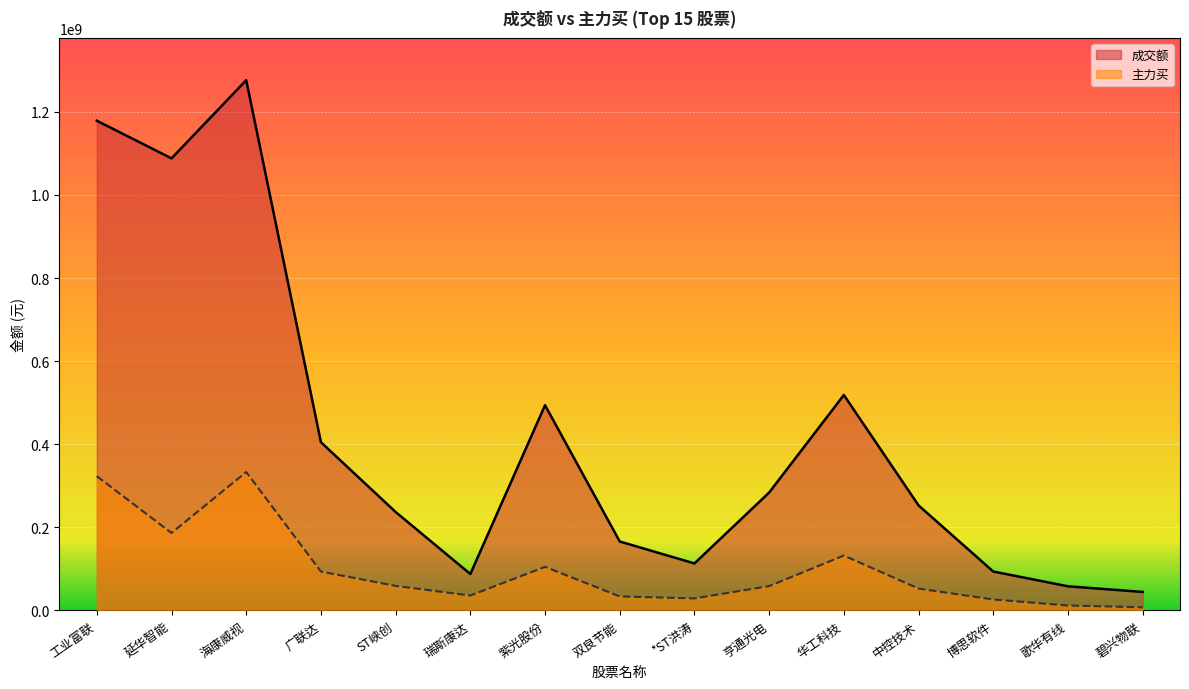

Between ST峡创 and 碧兴物联, which series saw the biggest shift?

成交额